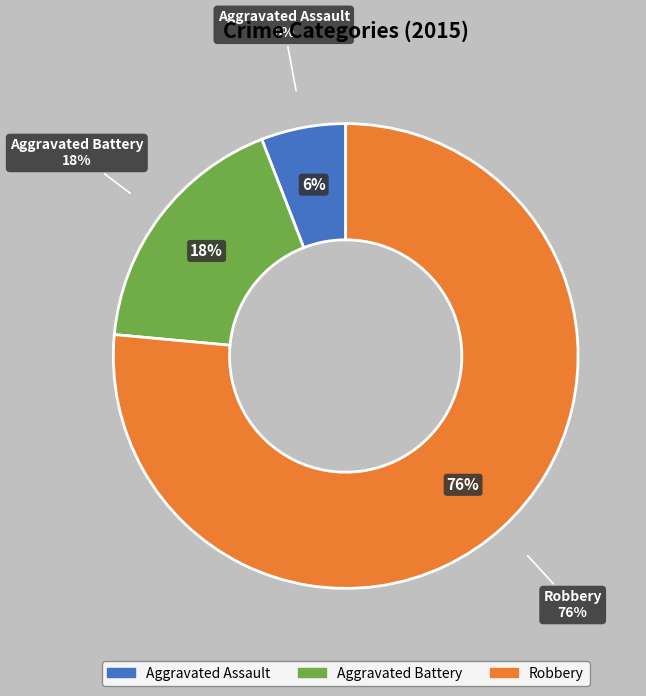

What is the total percentage of Aggravated Assault and Aggravated Battery?

23.5%